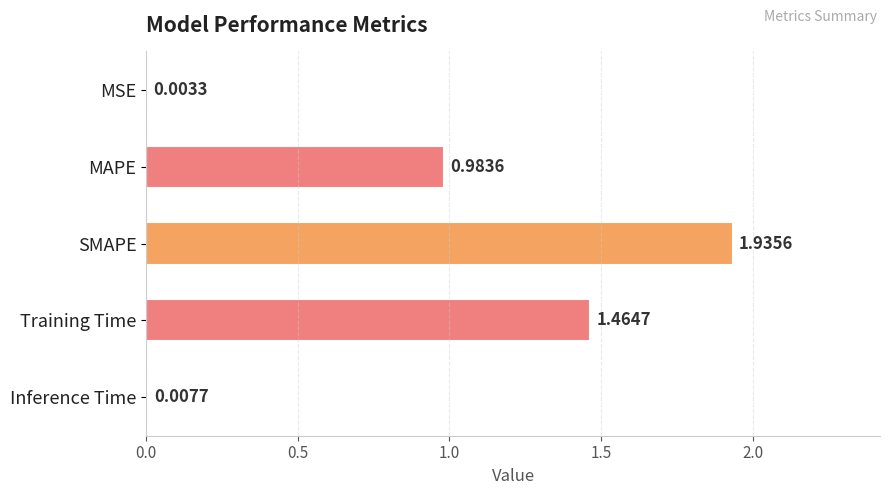

What is the change in value from MAPE to Training Time?

+0.5